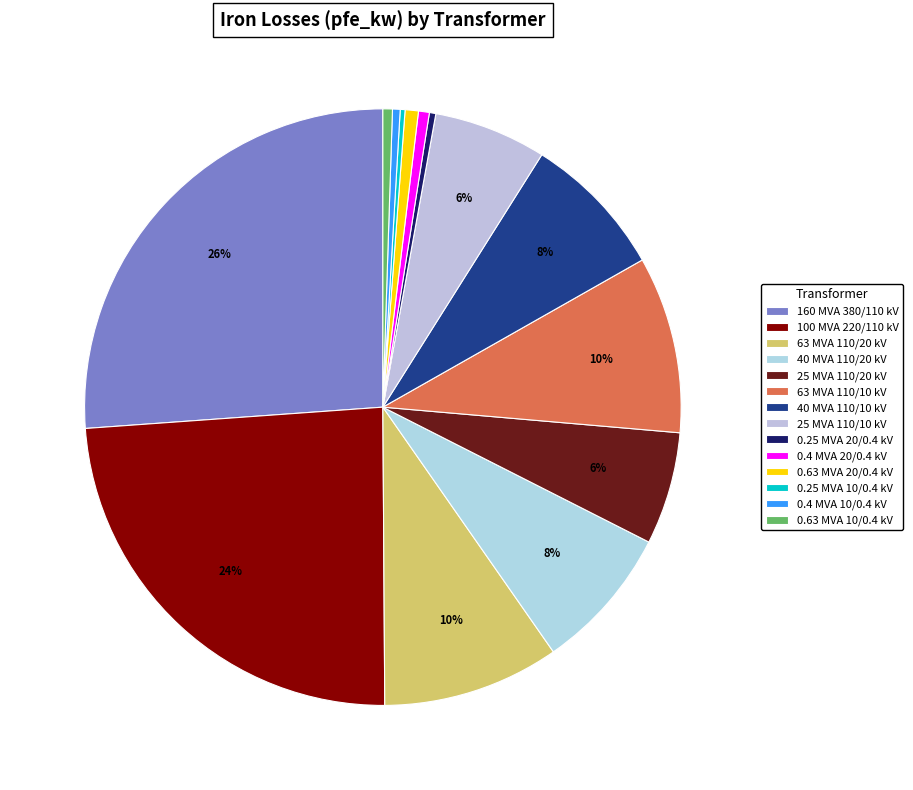

Is there any slice that represents more than half of the pie?

No